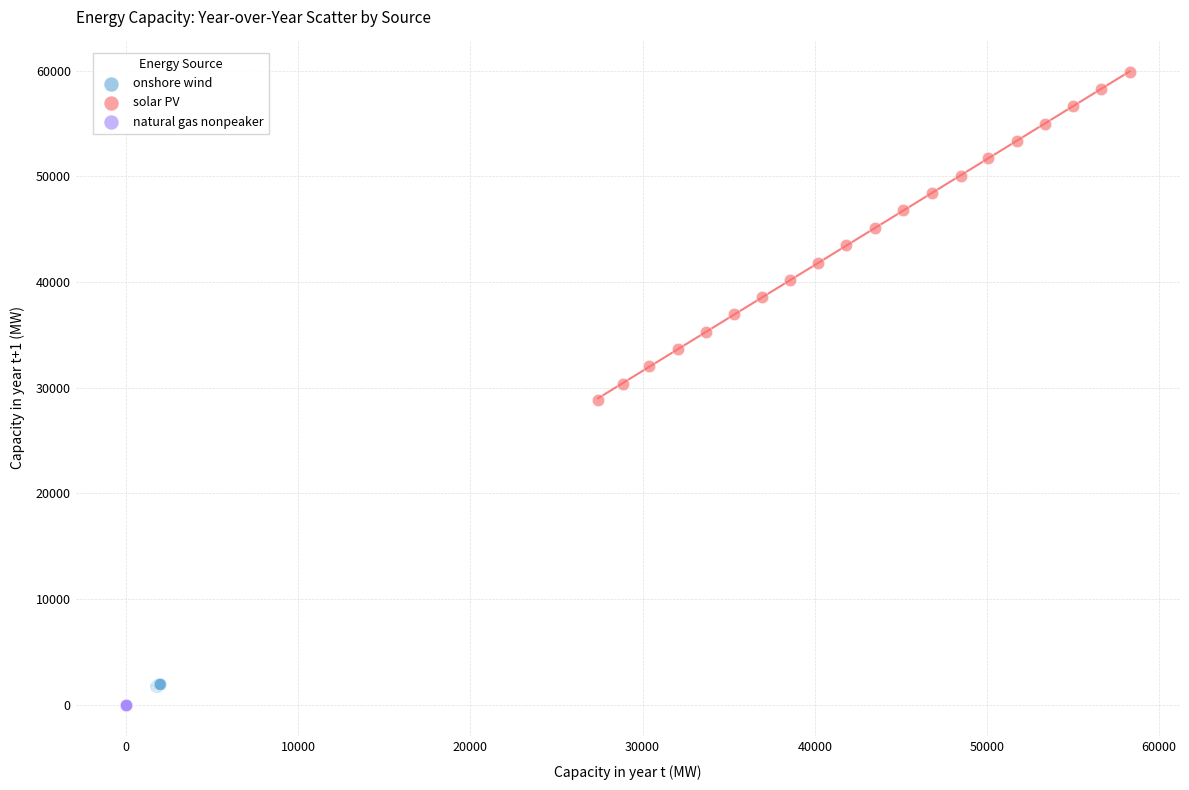

Which series reaches the maximum Y coordinate?

solar PV